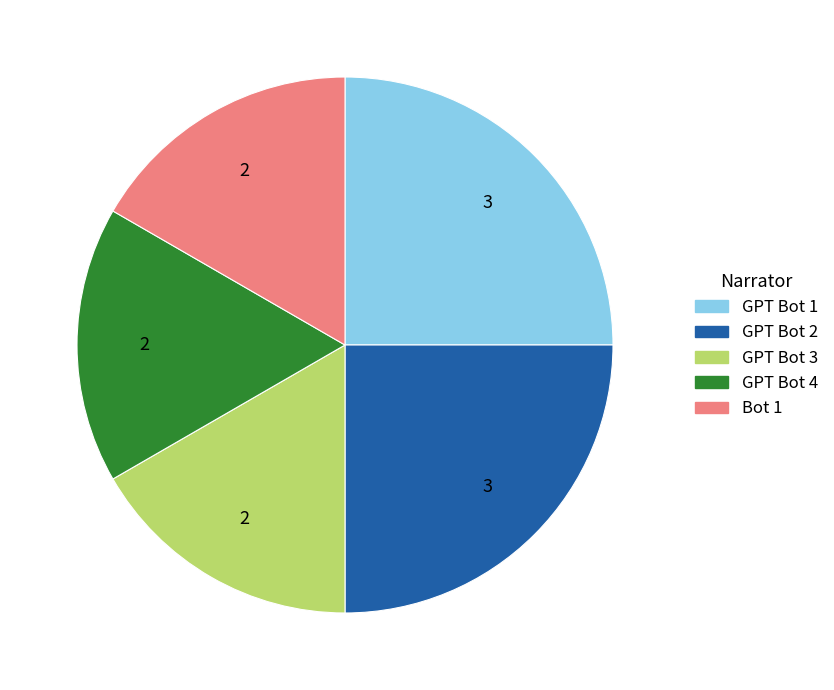

True or false: GPT Bot 3 accounts for 27% of the total.

False